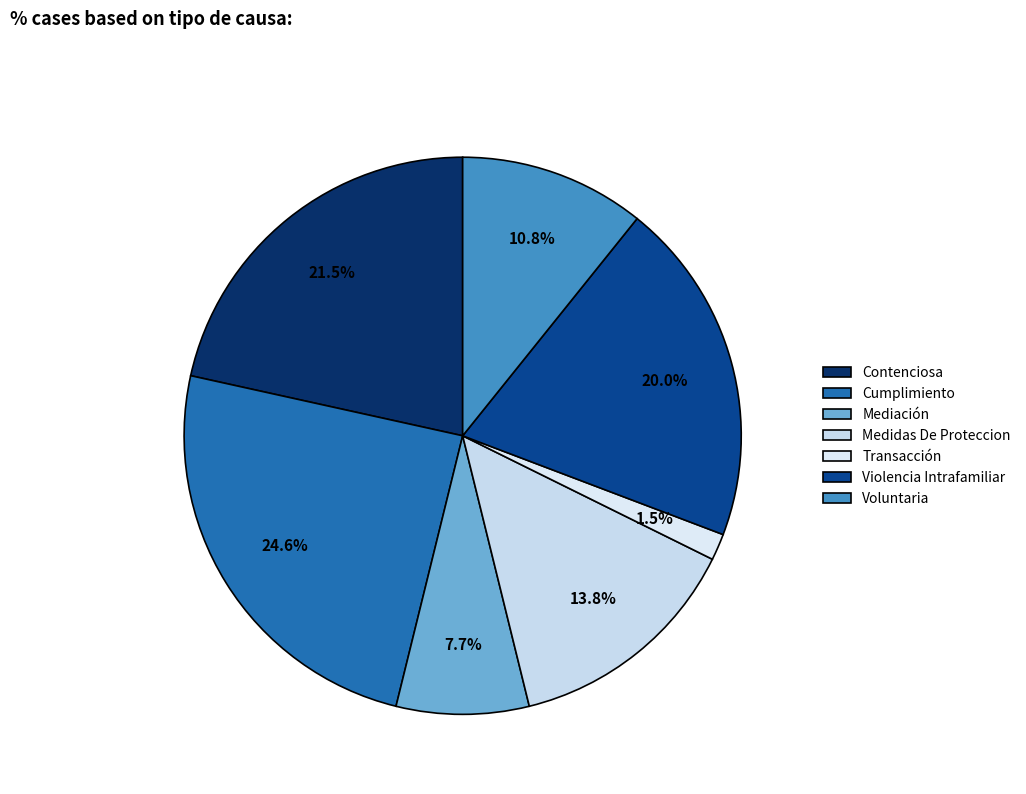

Does Medidas De Proteccion represent more than half of the total?

No